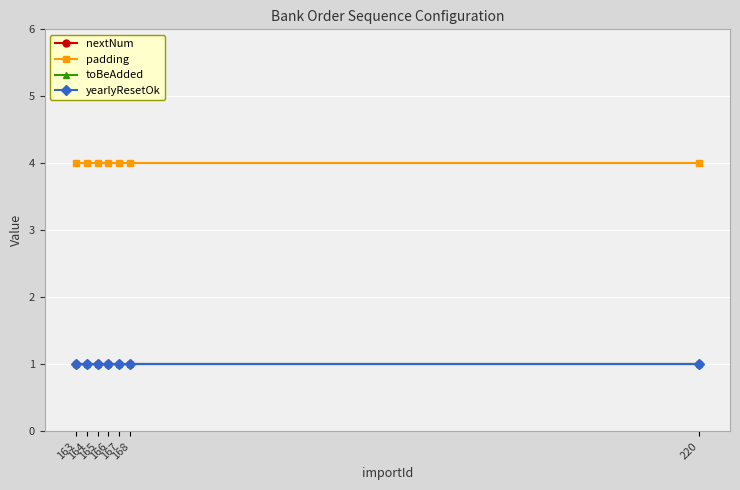

What is the value of the padding point at the 5th from the left?

4